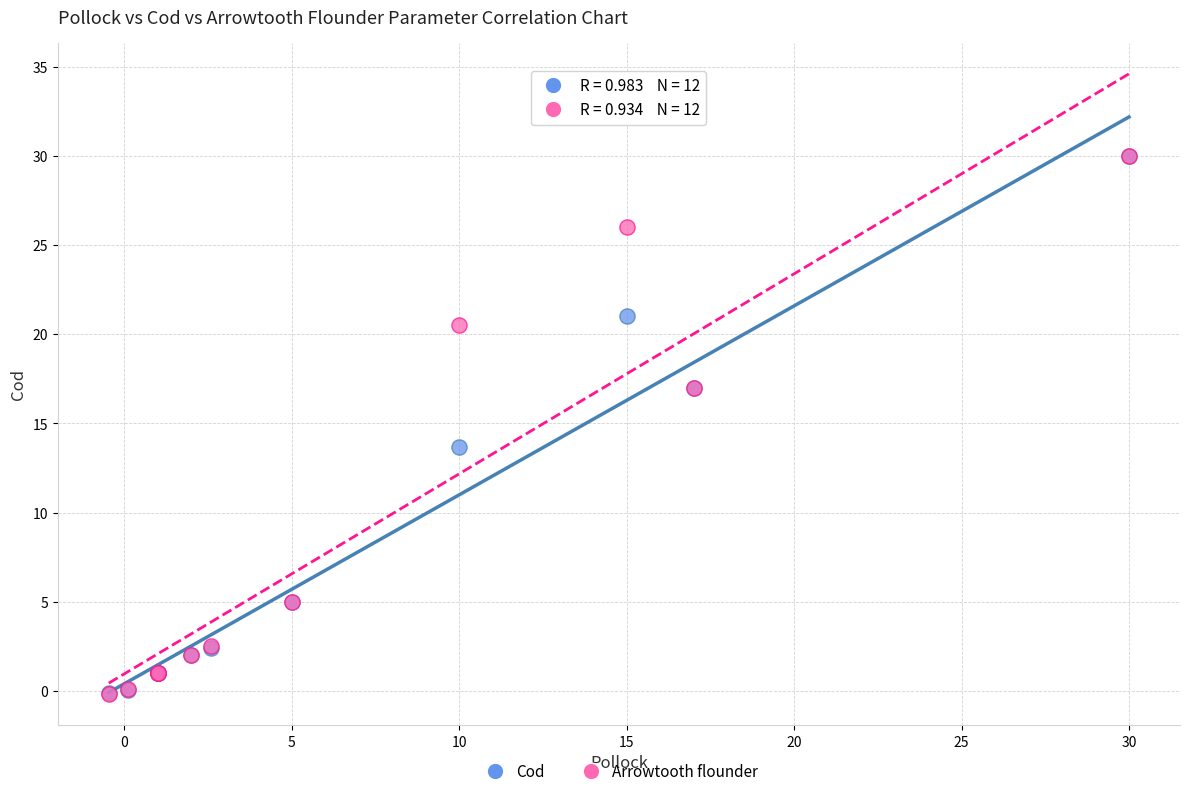

What are all the series names shown in the legend?

Cod, Arrowtooth flounder